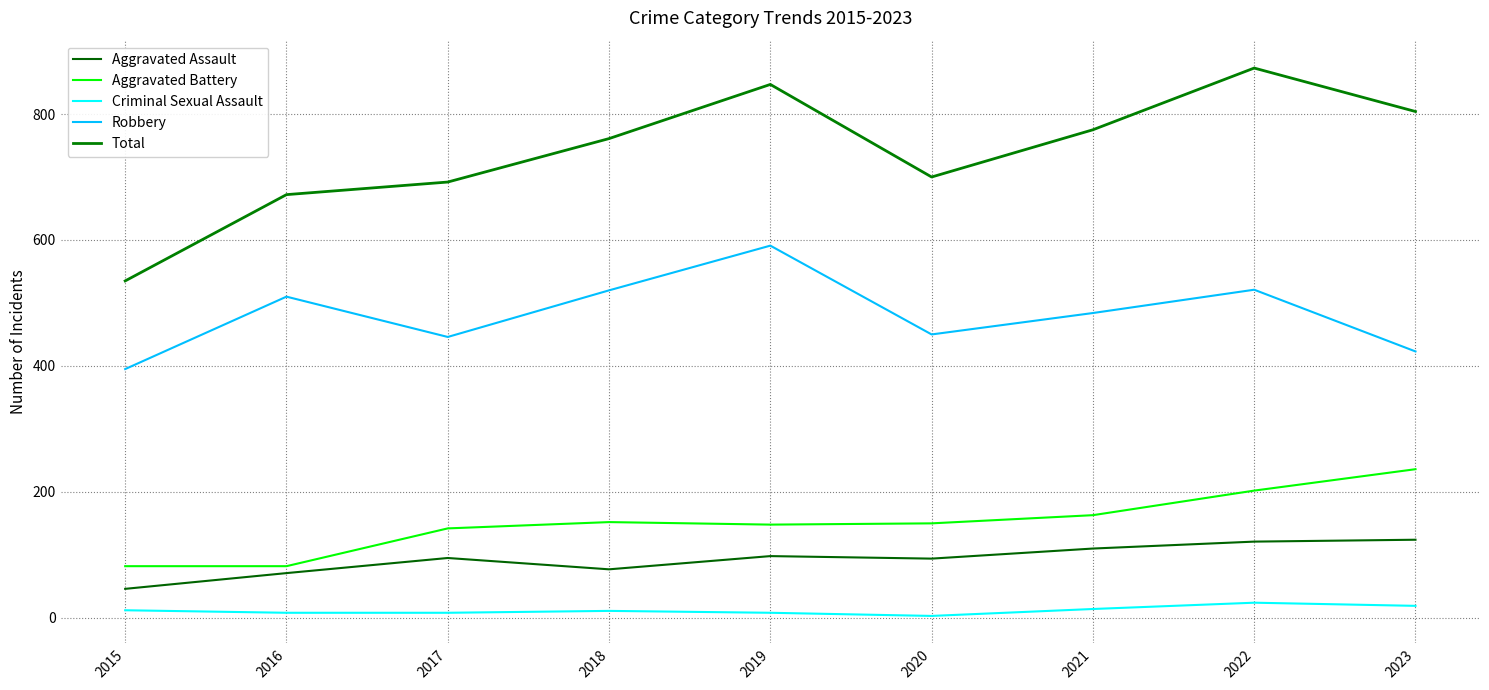

What is the difference between the Aggravated Assault values at 2016 and 2015?

25